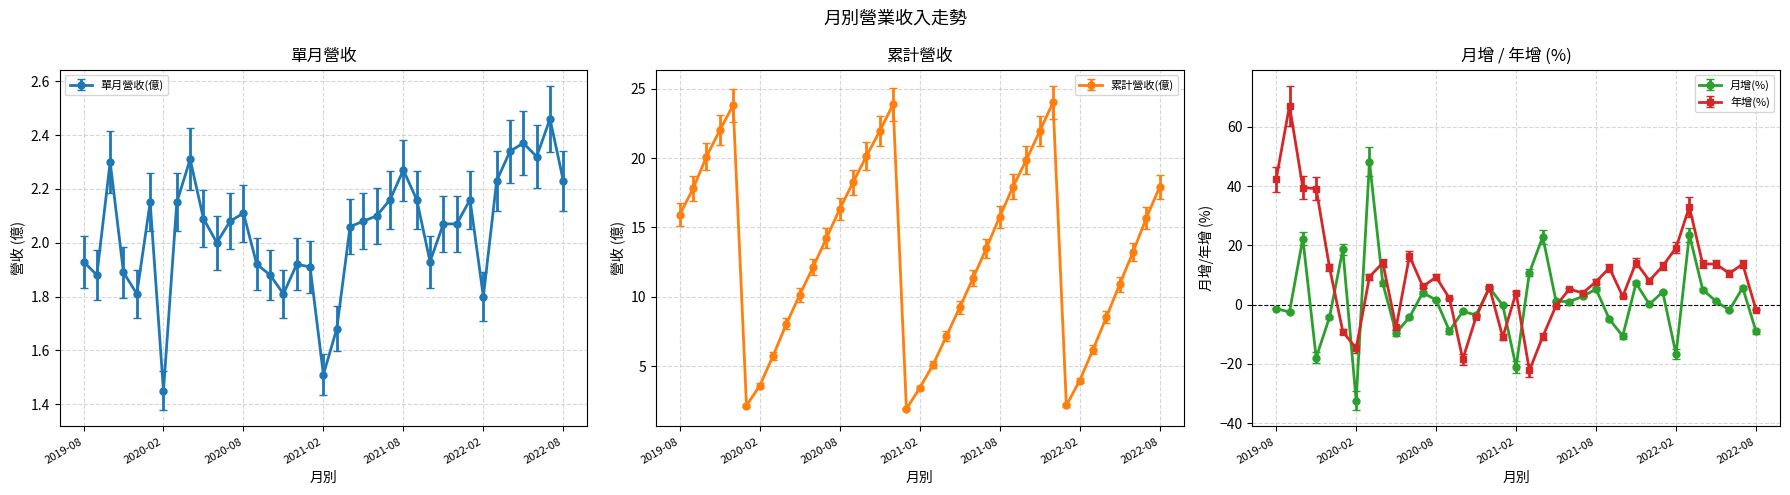

True or false: 年增(%) has a value of -1.7 at 2022-08.

True